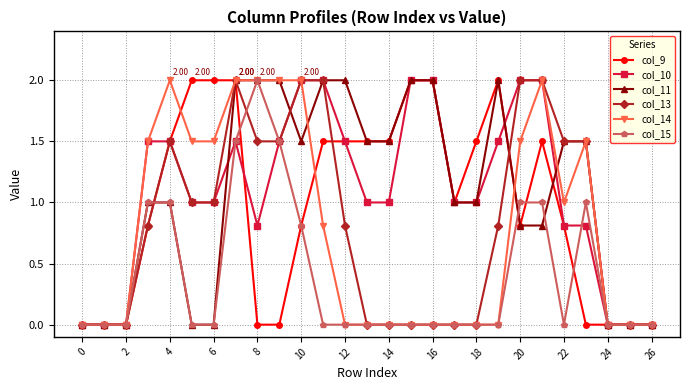

What are all the series names shown in the legend?

col_9, col_10, col_11, col_13, col_14, col_15